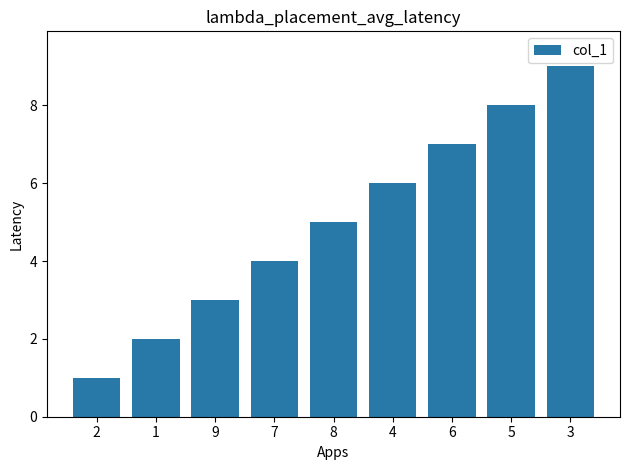

Which label corresponds to the smallest value in the chart?

2